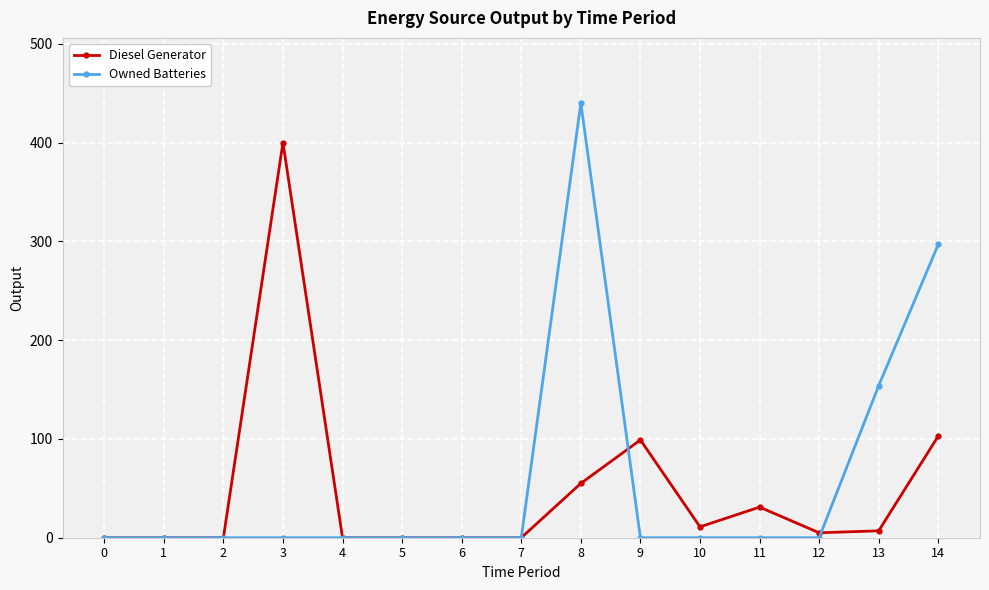

At which category is the sum across all series the highest?

8